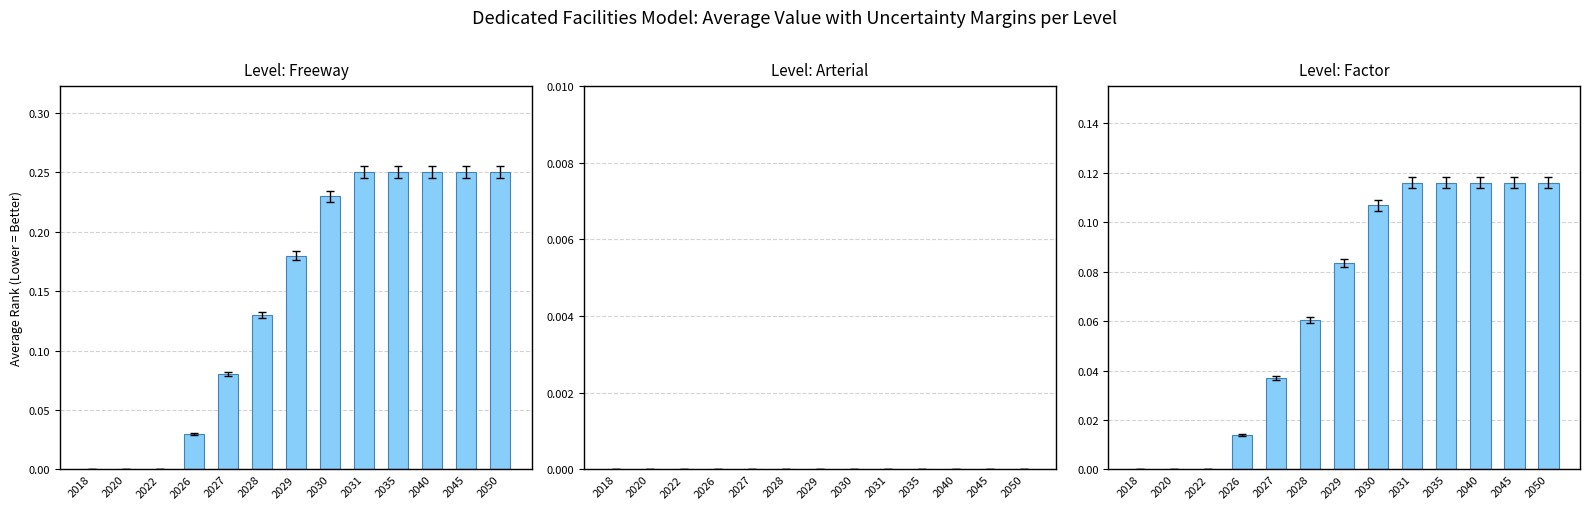

What is the sum of the Factor values at 2030 and 2029?

0.2